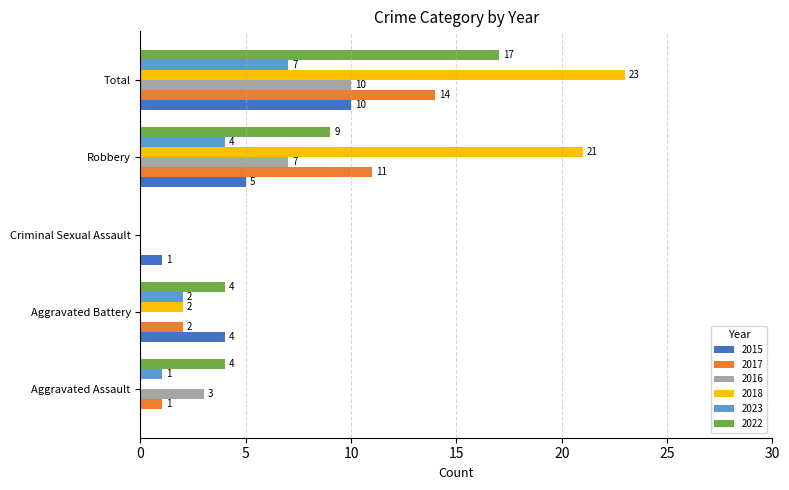

Between Criminal Sexual Assault and Total, which series saw the biggest shift?

2018